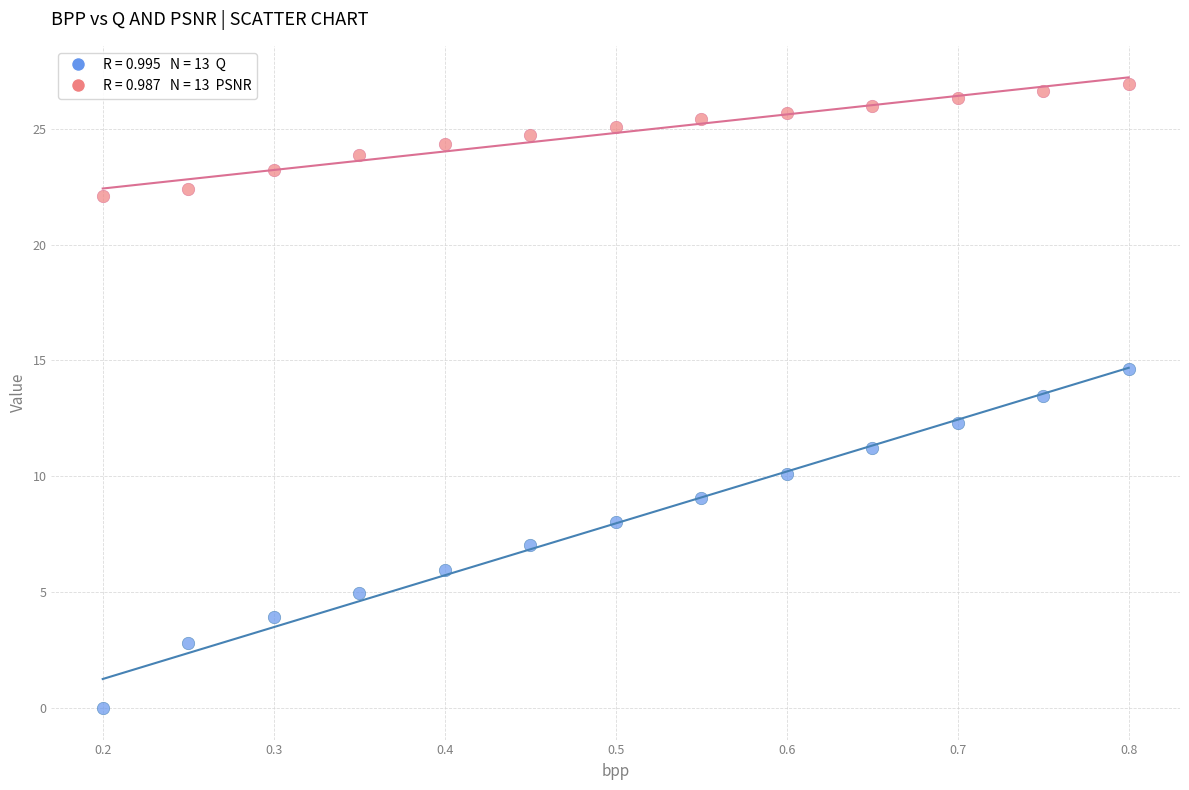

Across all data points, what is the range of Y values (max minus min)?

26.9